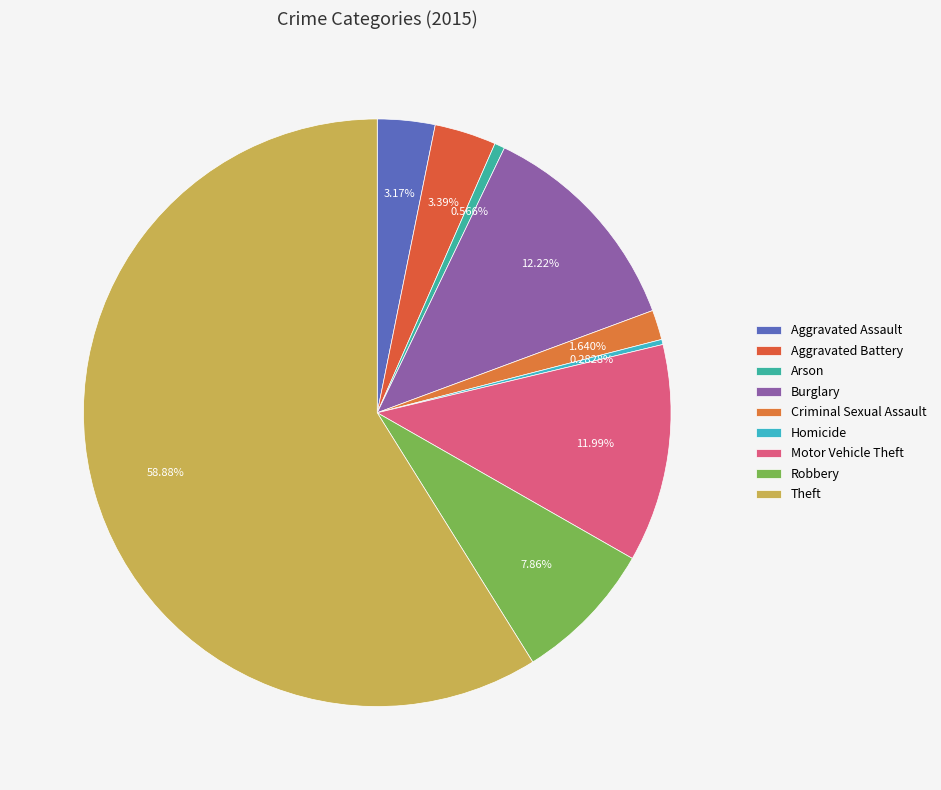

How many segments does this pie chart have?

9